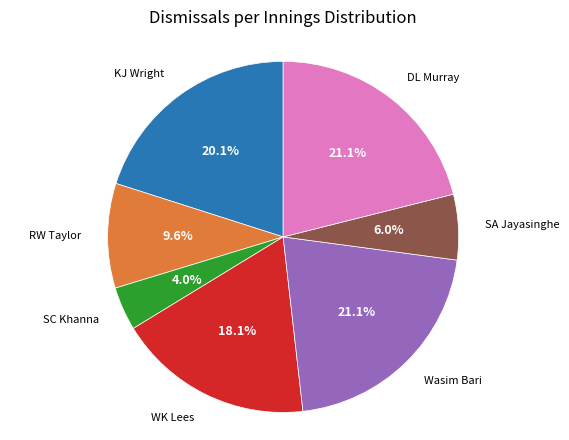

Is there a majority slice in this chart?

No